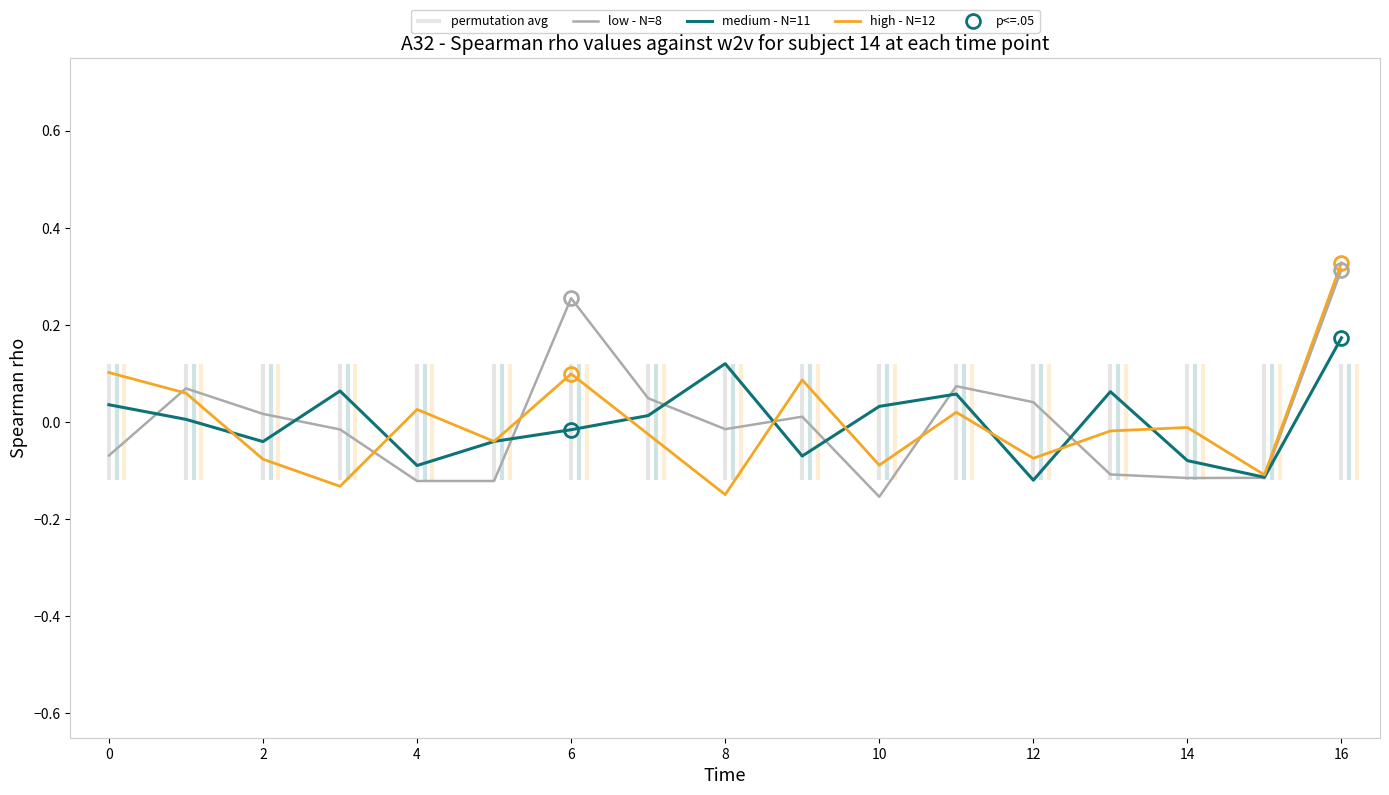

At which category is the sum across all series the highest?

16